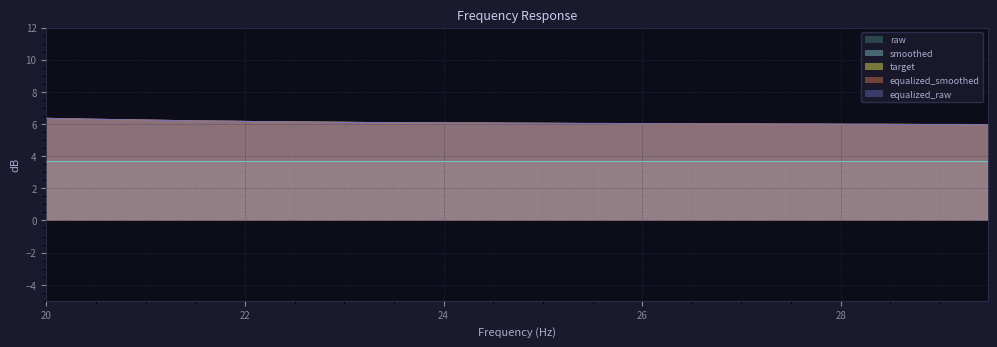

At which category is the sum across all series the highest?

20